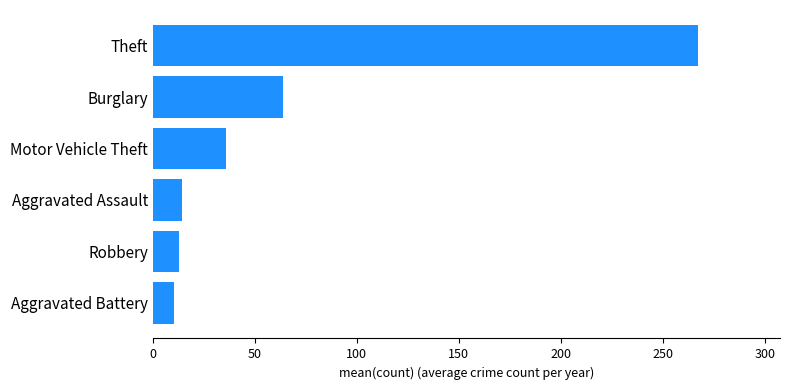

True or false: the data shows 10.2 at Aggravated Battery.

True